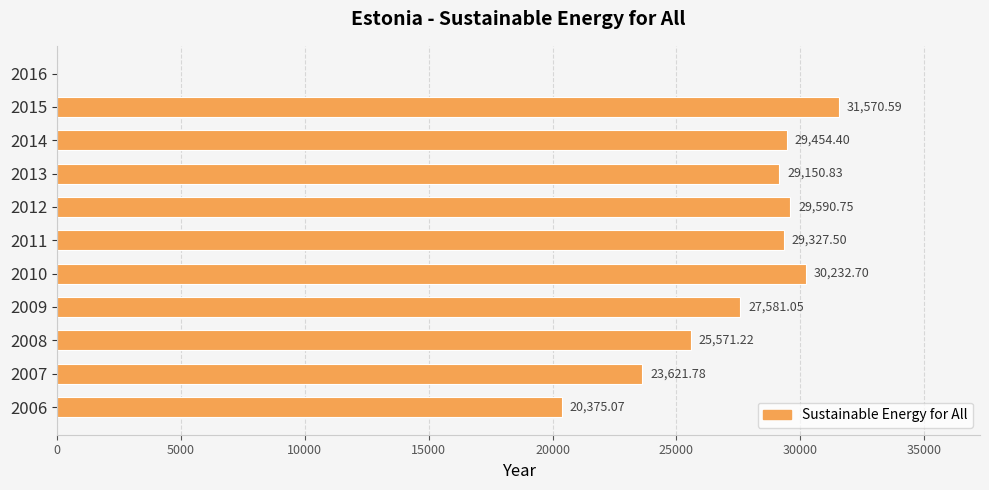

What is the change in value from 2009 to 2015?

+3989.5